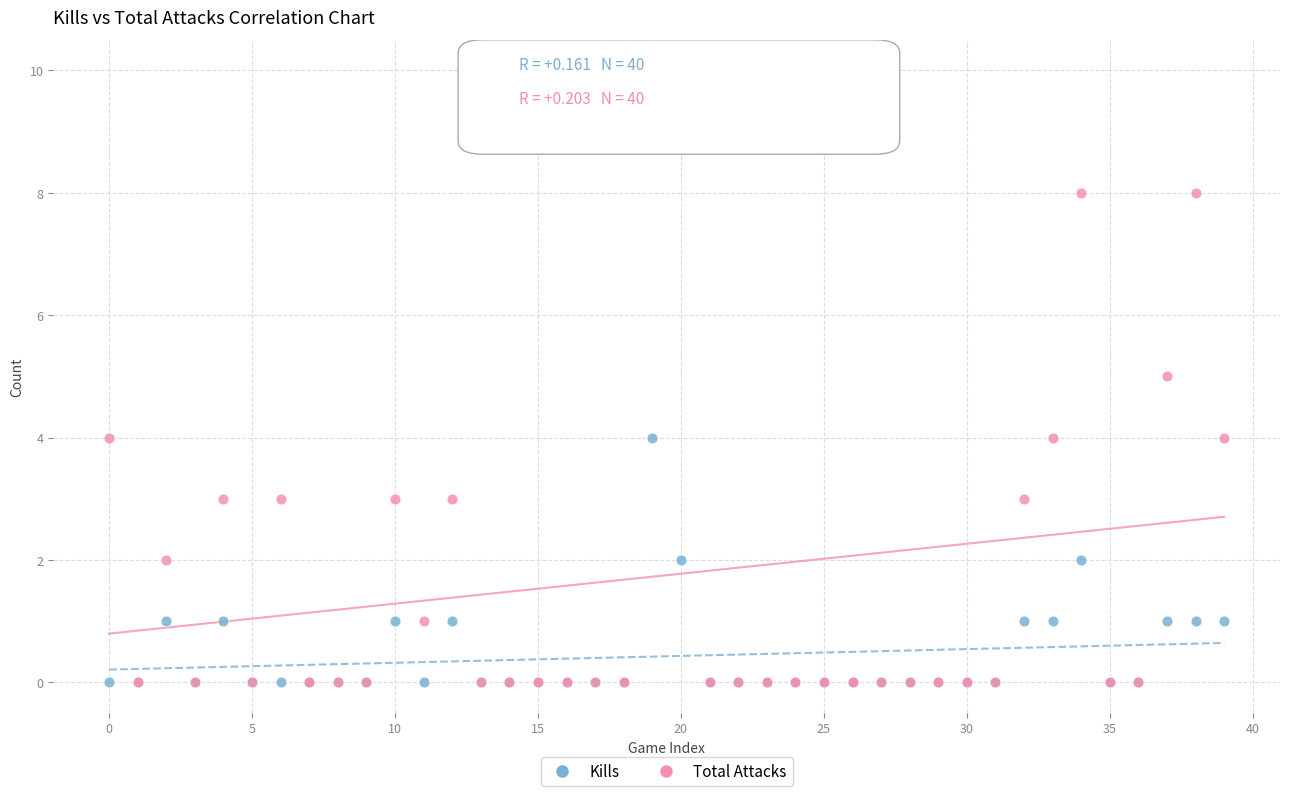

What are all the series names shown in the legend?

Kills, Total Attacks